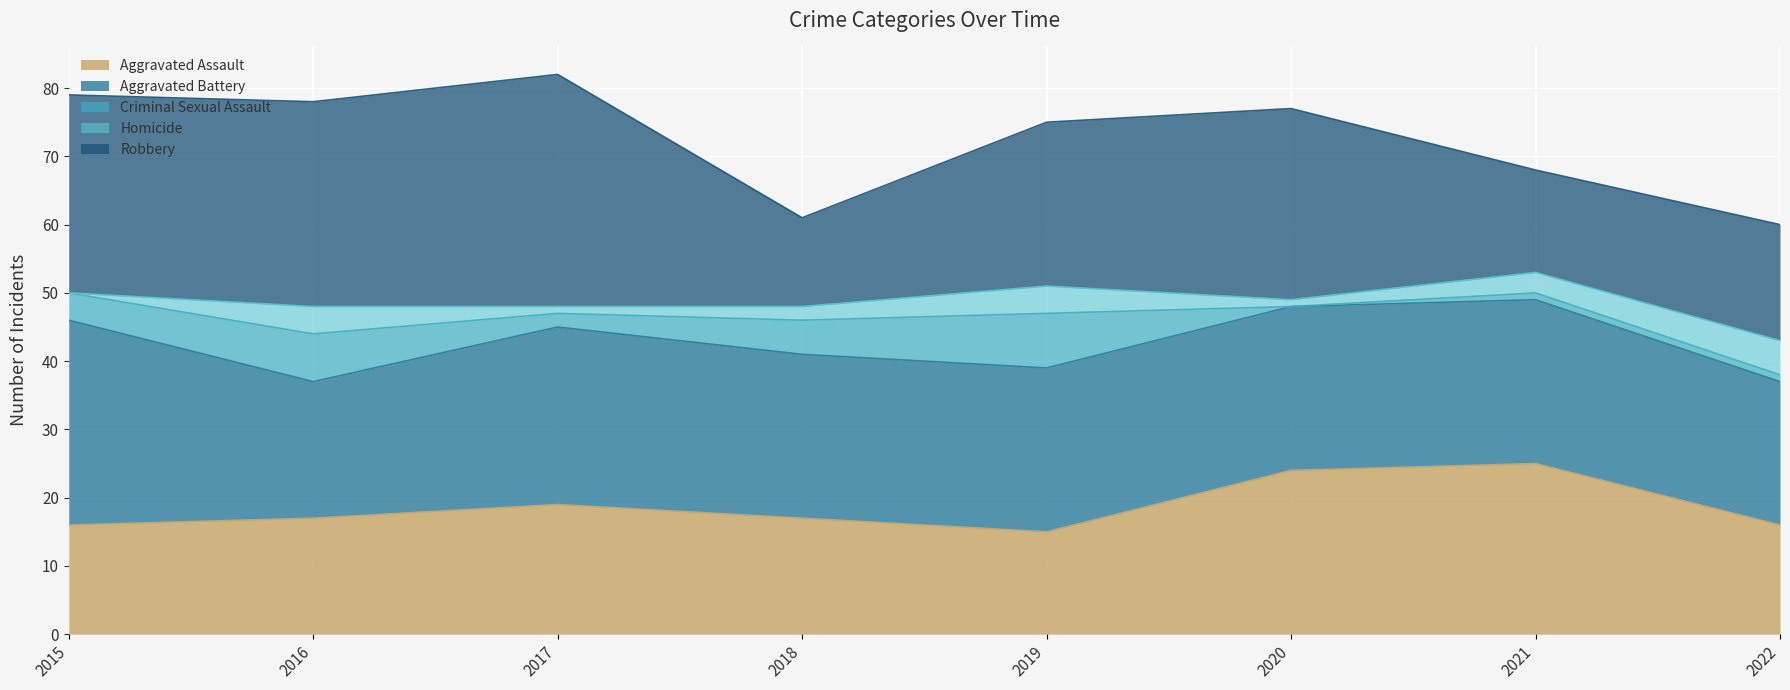

Rank the categories by Homicide value from highest to lowest.

2022, 2016, 2019, 2021, 2018, 2017, 2020, 2015